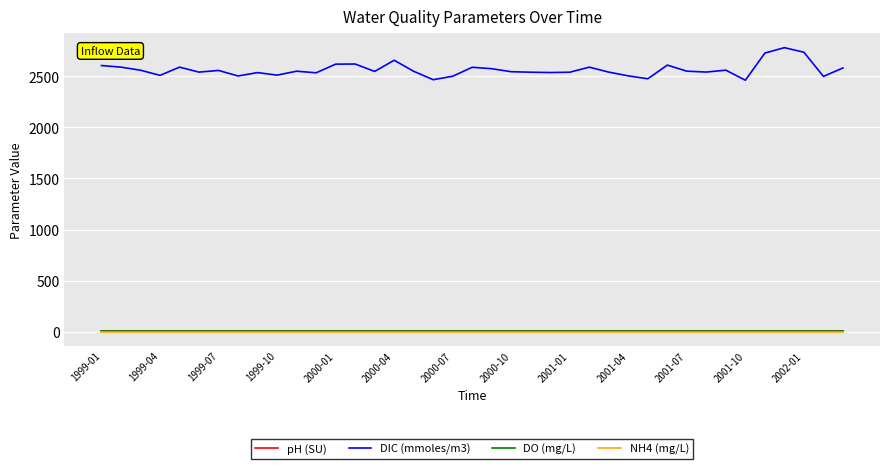

True or false: DIC (mmoles/m3) and NH4 (mg/L) intersect in this chart.

False